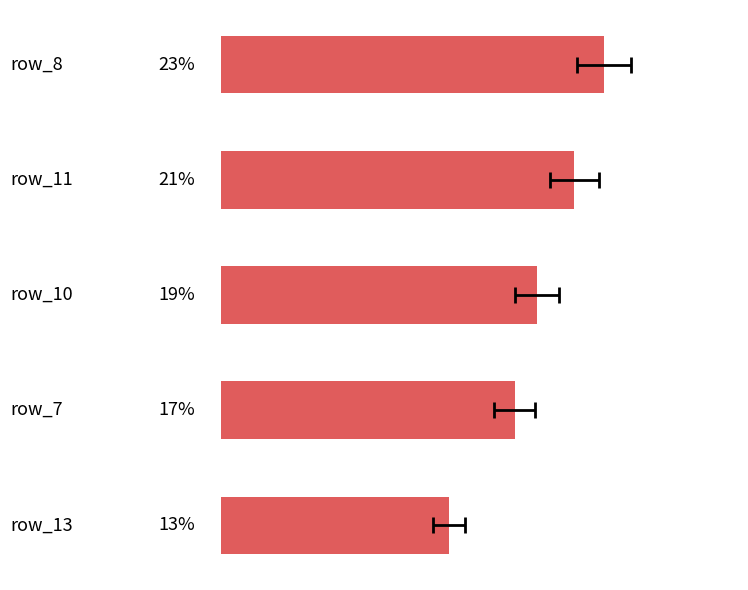

Is it true that the value at 3 is 17.3?

True